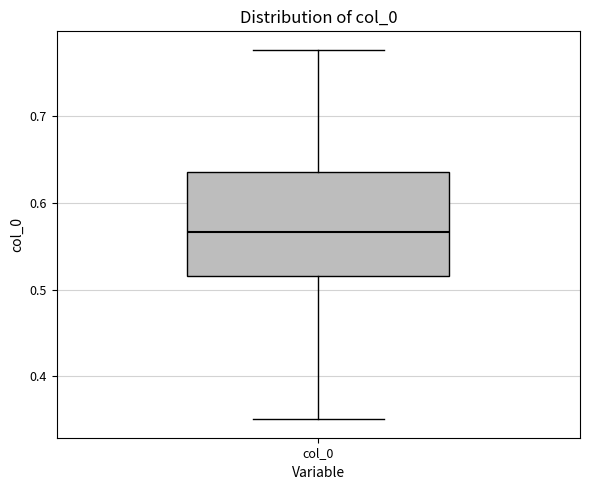

Transcribe this box plot: give where the median line is, the range the box spans, and where the two whiskers end, as read against the y-axis. The values are not printed on the chart, so give them approximately, as read against the axis.

median 0.57, box 0.52 to 0.64, whiskers 0.35 to 0.78